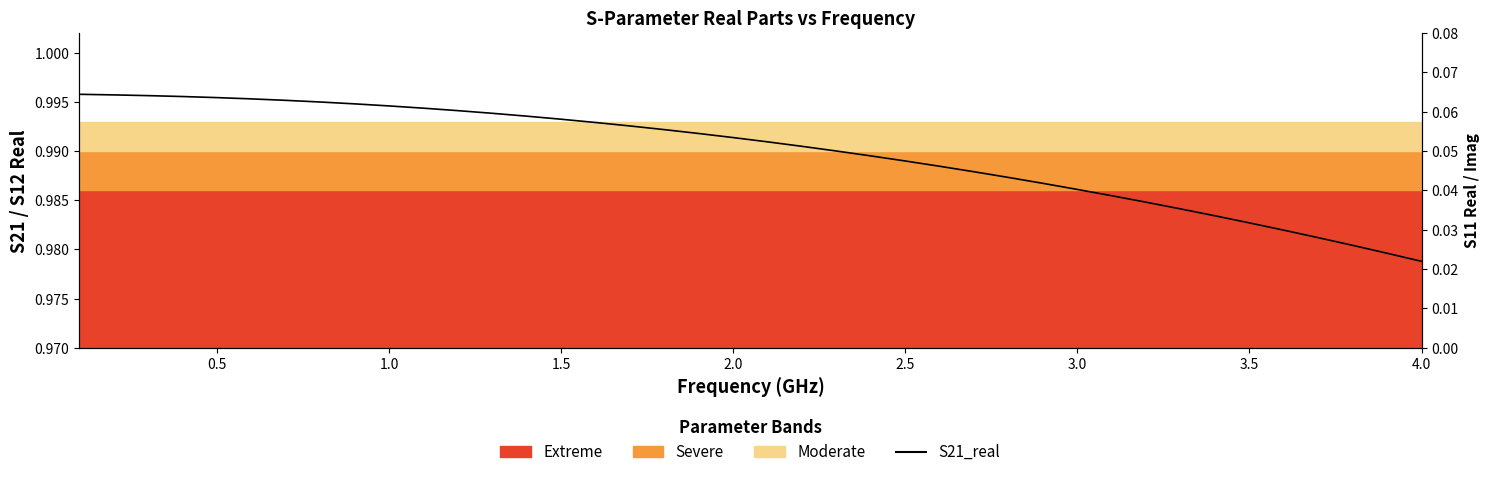

What is the label of the 36th point from the right?

0.5